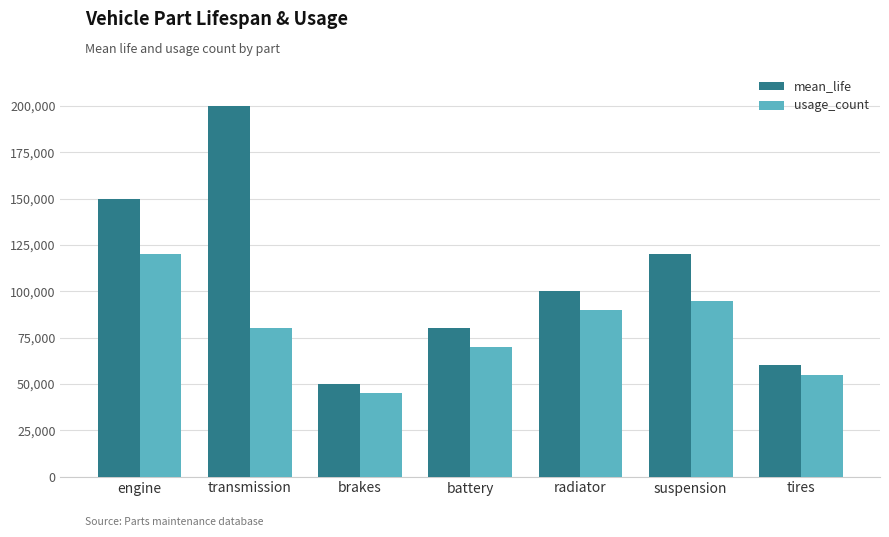

List the labels in order of usage_count value, smallest first.

brakes, tires, battery, transmission, radiator, suspension, engine